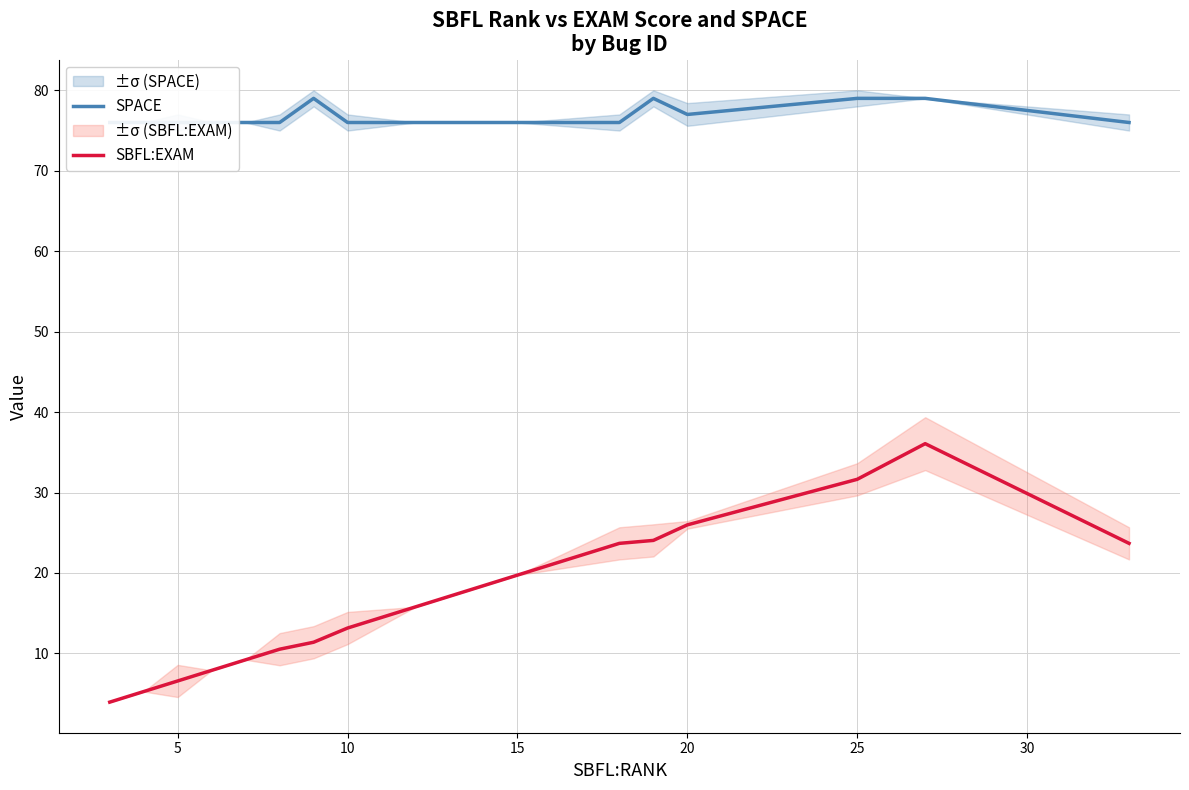

What is the lowest value of the SBFL:EXAM series?

3.9